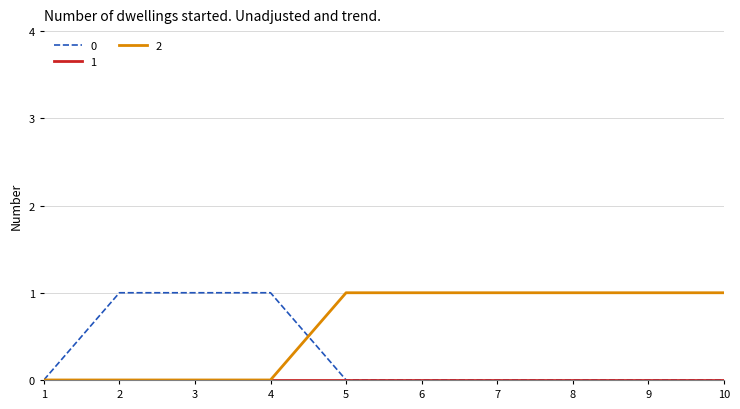

Which series has the largest total across all categories?

2